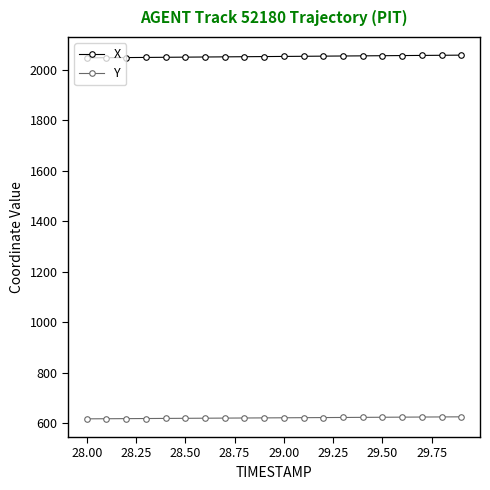

What are all the series names shown in the legend?

X, Y